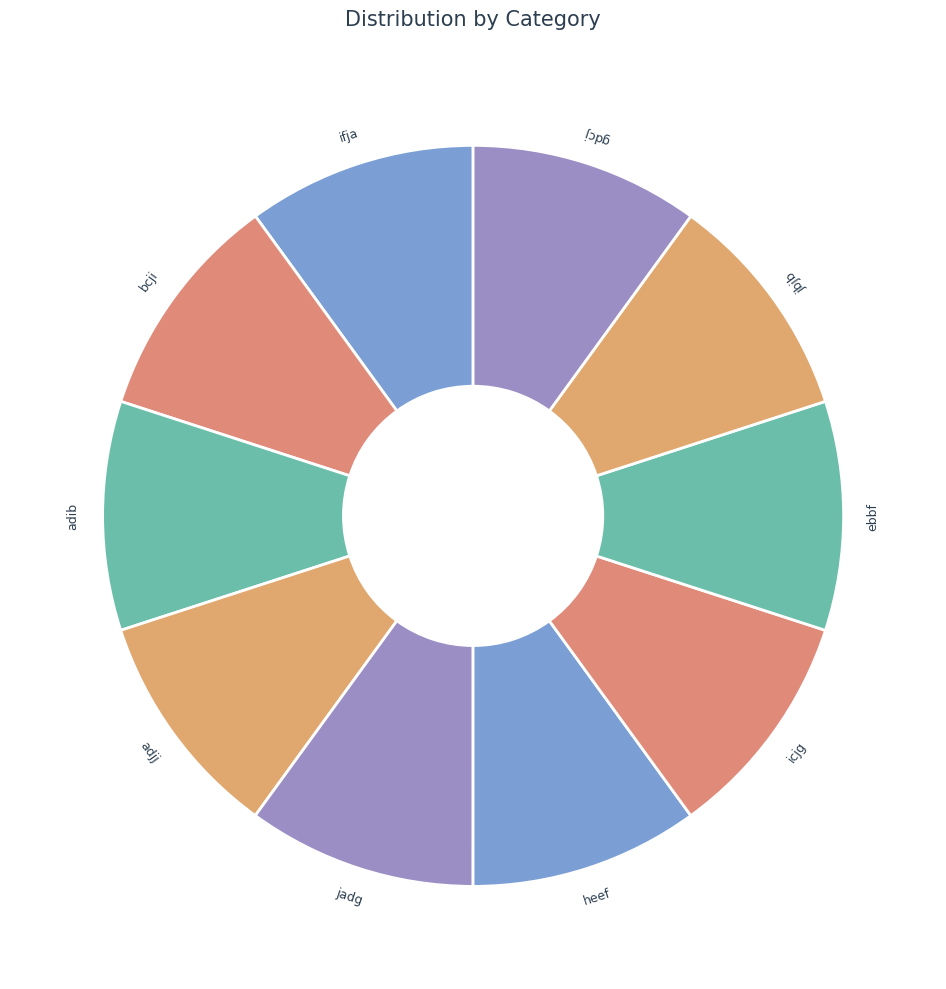

The ifja slice represents 10% of the pie. True or false?

True